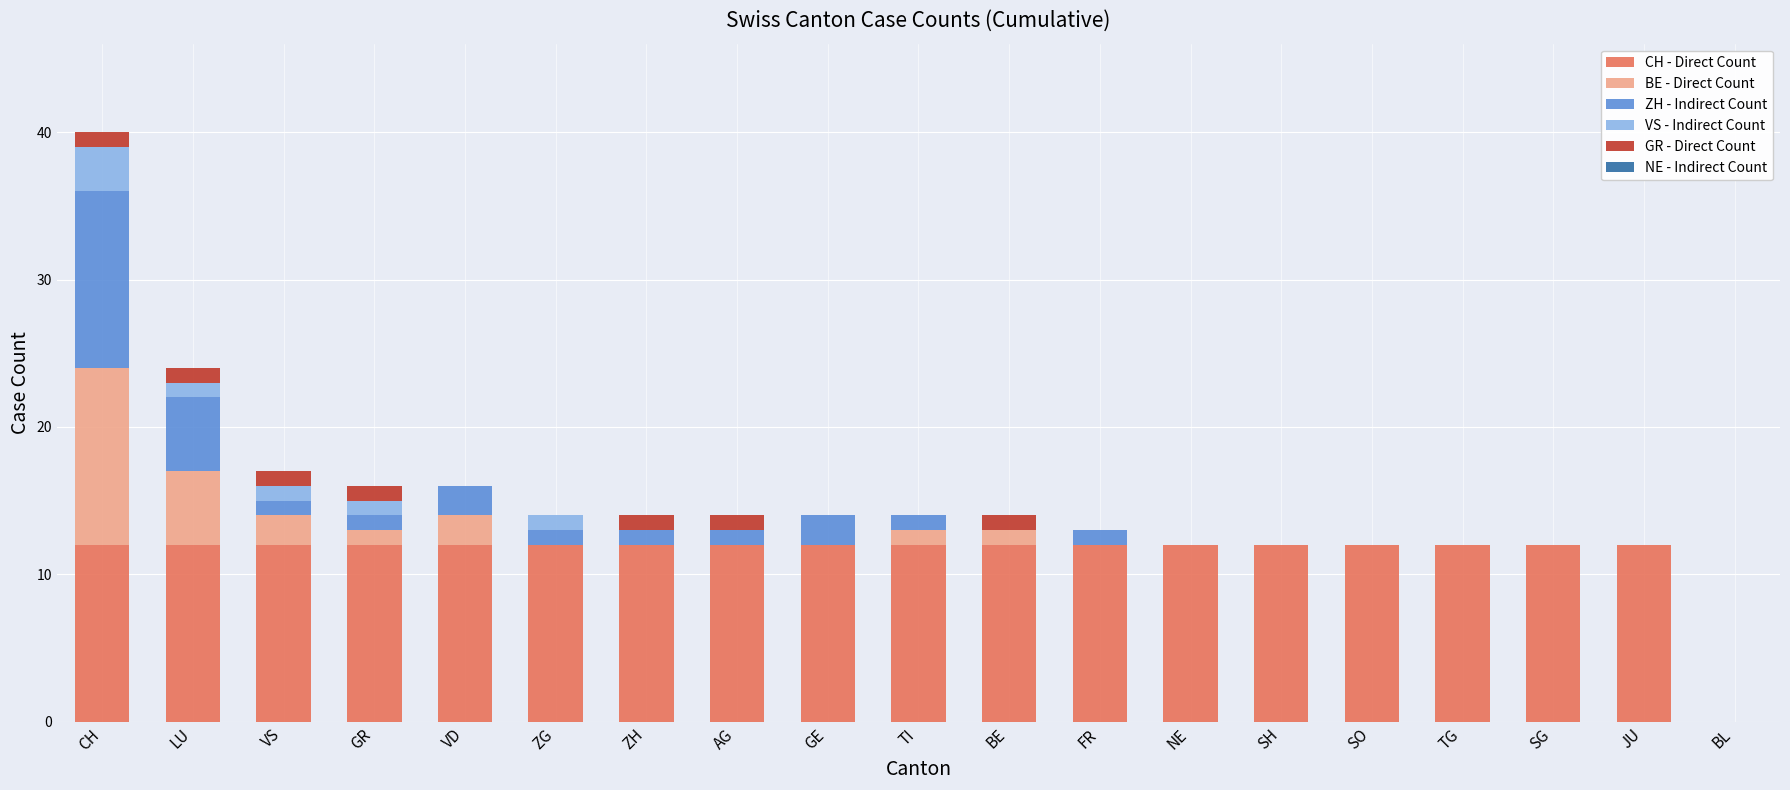

What is the total value across all series at VS?

17